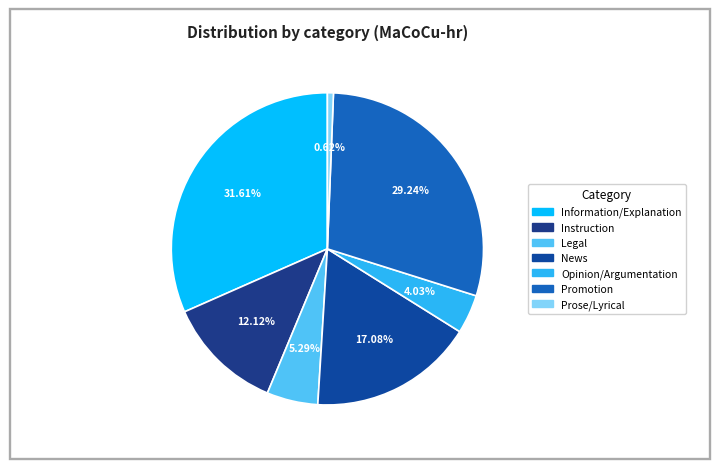

Which slice is the smallest?

Prose/Lyrical